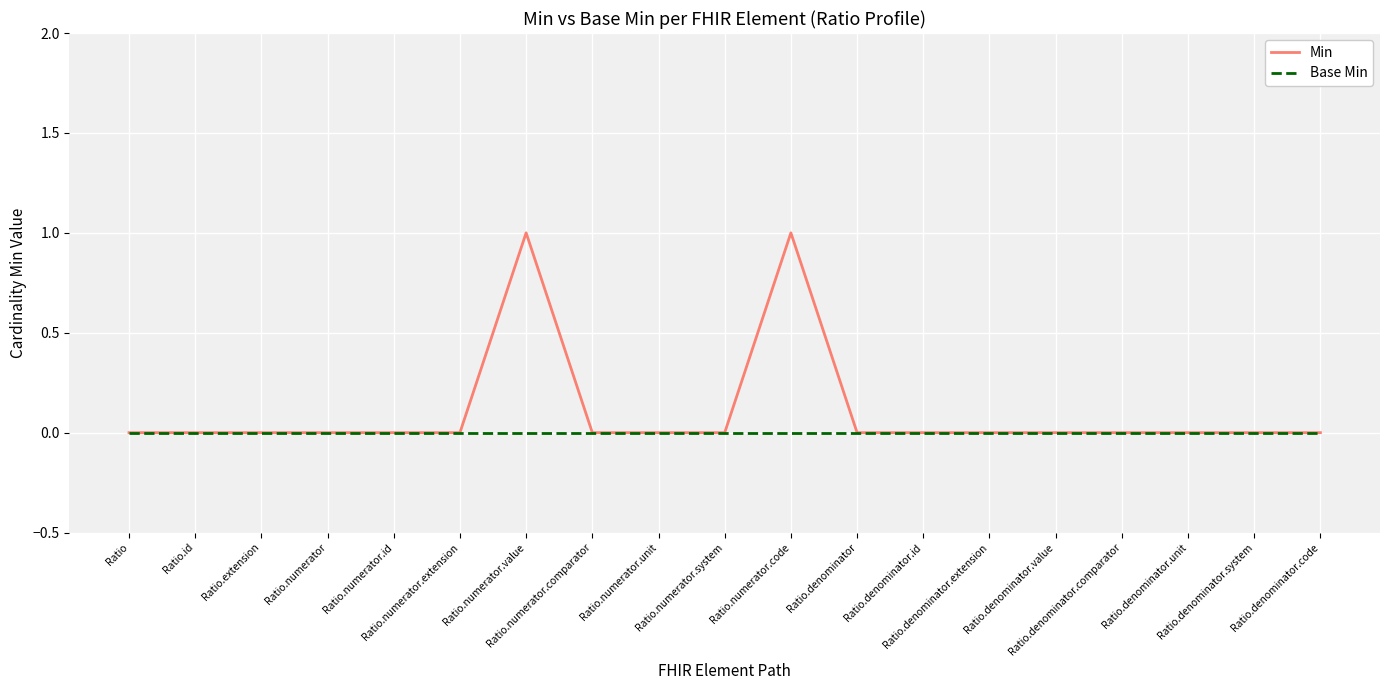

Reading left to right, extract all data points from this chart.

Min: Ratio=0	Ratio.id=0	Ratio.extension=0	Ratio.numerator=0	Ratio.numerator.id=0	Ratio.numerator.extension=0	Ratio.numerator.value=1	Ratio.numerator.comparator=0	Ratio.numerator.unit=0	Ratio.numerator.system=0	Ratio.numerator.code=1	Ratio.denominator=0	Ratio.denominator.id=0	Ratio.denominator.extension=0	Ratio.denominator.value=0	Ratio.denominator.comparator=0	Ratio.denominator.unit=0	Ratio.denominator.system=0	Ratio.denominator.code=0
Base Min: Ratio=0	Ratio.id=0	Ratio.extension=0	Ratio.numerator=0	Ratio.numerator.id=0	Ratio.numerator.extension=0	Ratio.numerator.value=0	Ratio.numerator.comparator=0	Ratio.numerator.unit=0	Ratio.numerator.system=0	Ratio.numerator.code=0	Ratio.denominator=0	Ratio.denominator.id=0	Ratio.denominator.extension=0	Ratio.denominator.value=0	Ratio.denominator.comparator=0	Ratio.denominator.unit=0	Ratio.denominator.system=0	Ratio.denominator.code=0